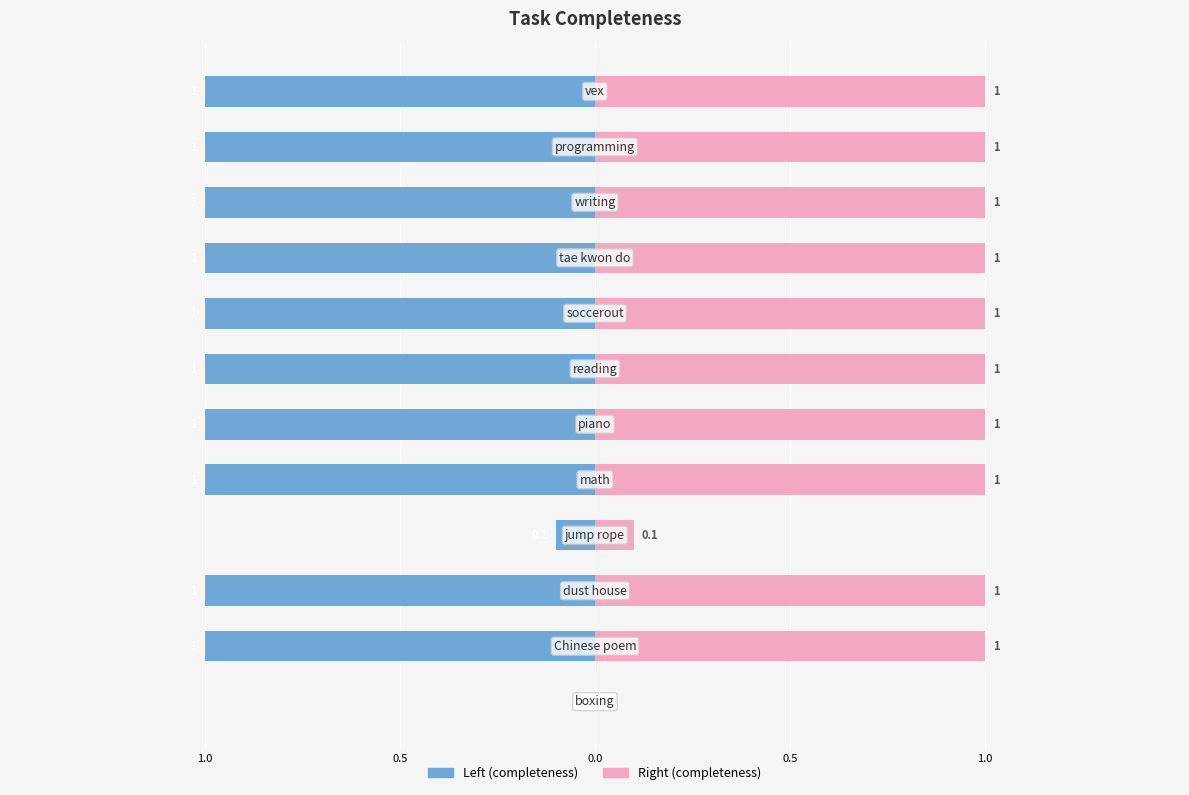

At how many categories does at least one series exceed 0?

11